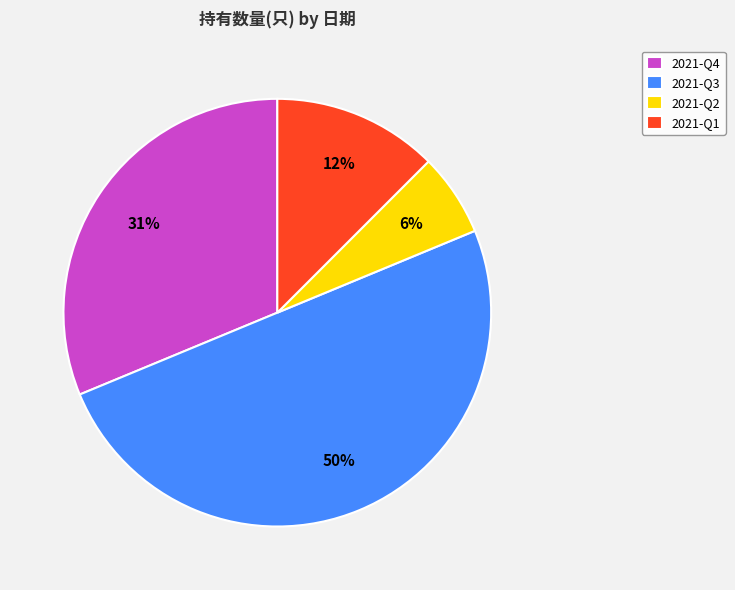

To the nearest percent, what is the average slice percentage?

25%